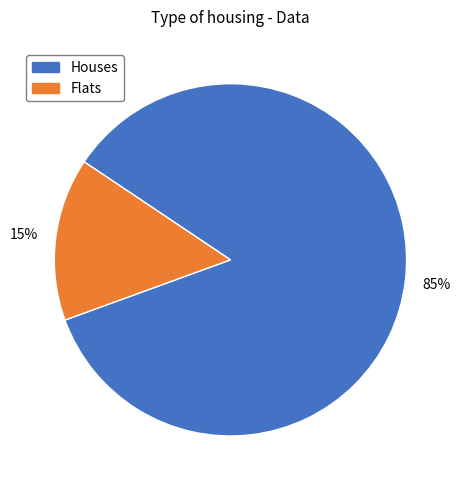

To the nearest percent, what is the average slice percentage?

50%